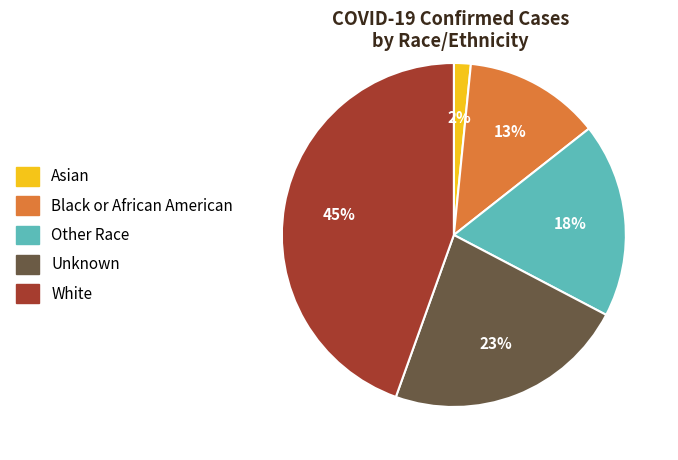

What is the ratio of the value at White to the value at Black or African American?

3.5